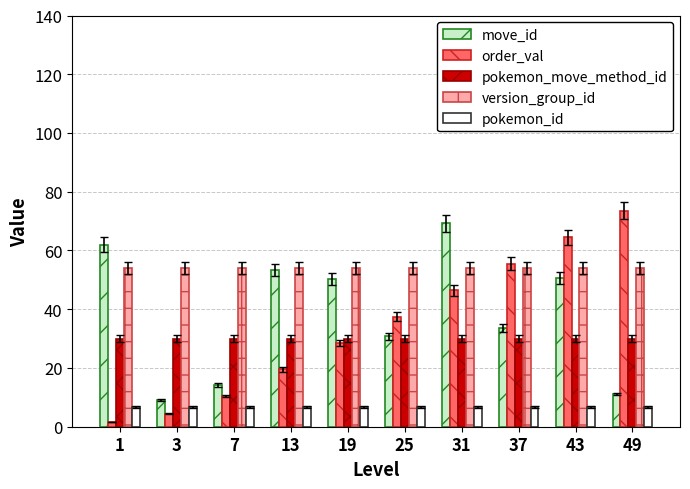

Which series has the largest total across all categories?

version_group_id